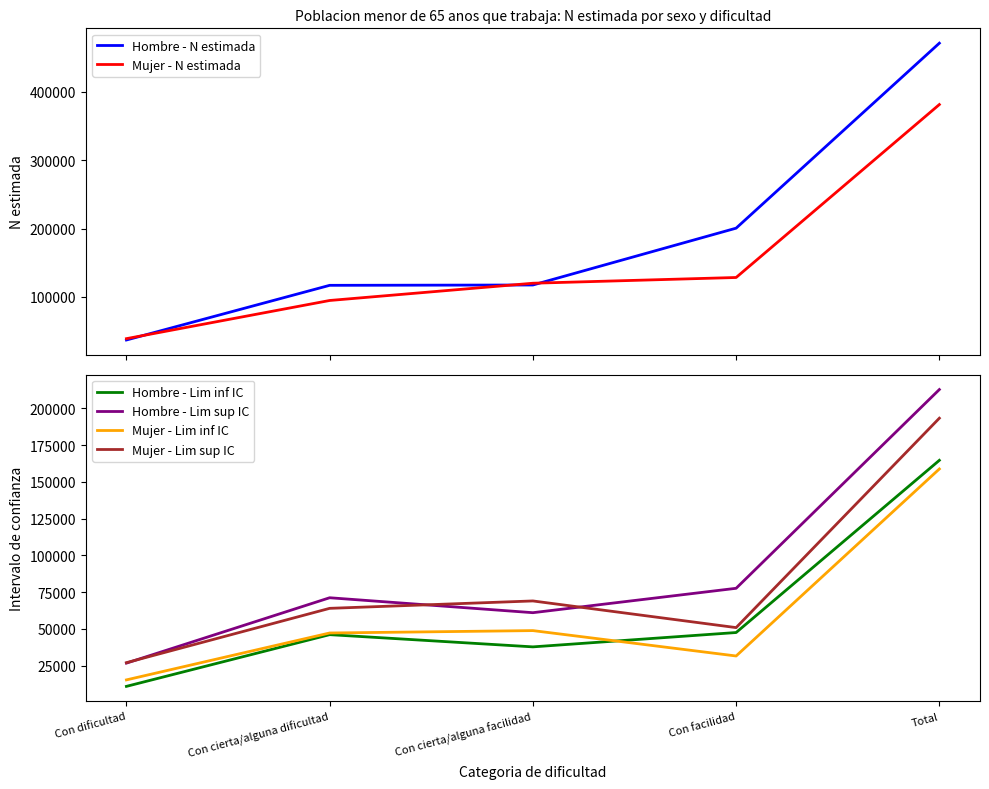

True or false: Hombre - Lim inf IC has a value of 72049 at Con cierta/alguna dificultad.

False